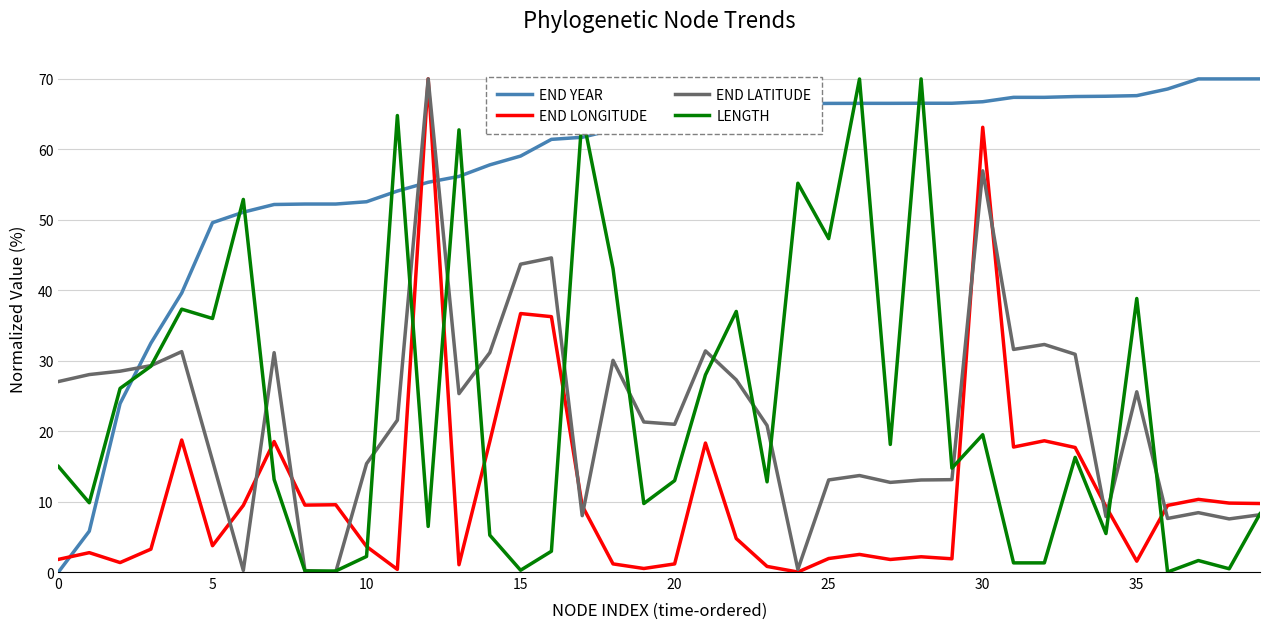

What is the difference between the maximum and minimum values in the END YEAR series?

70.0